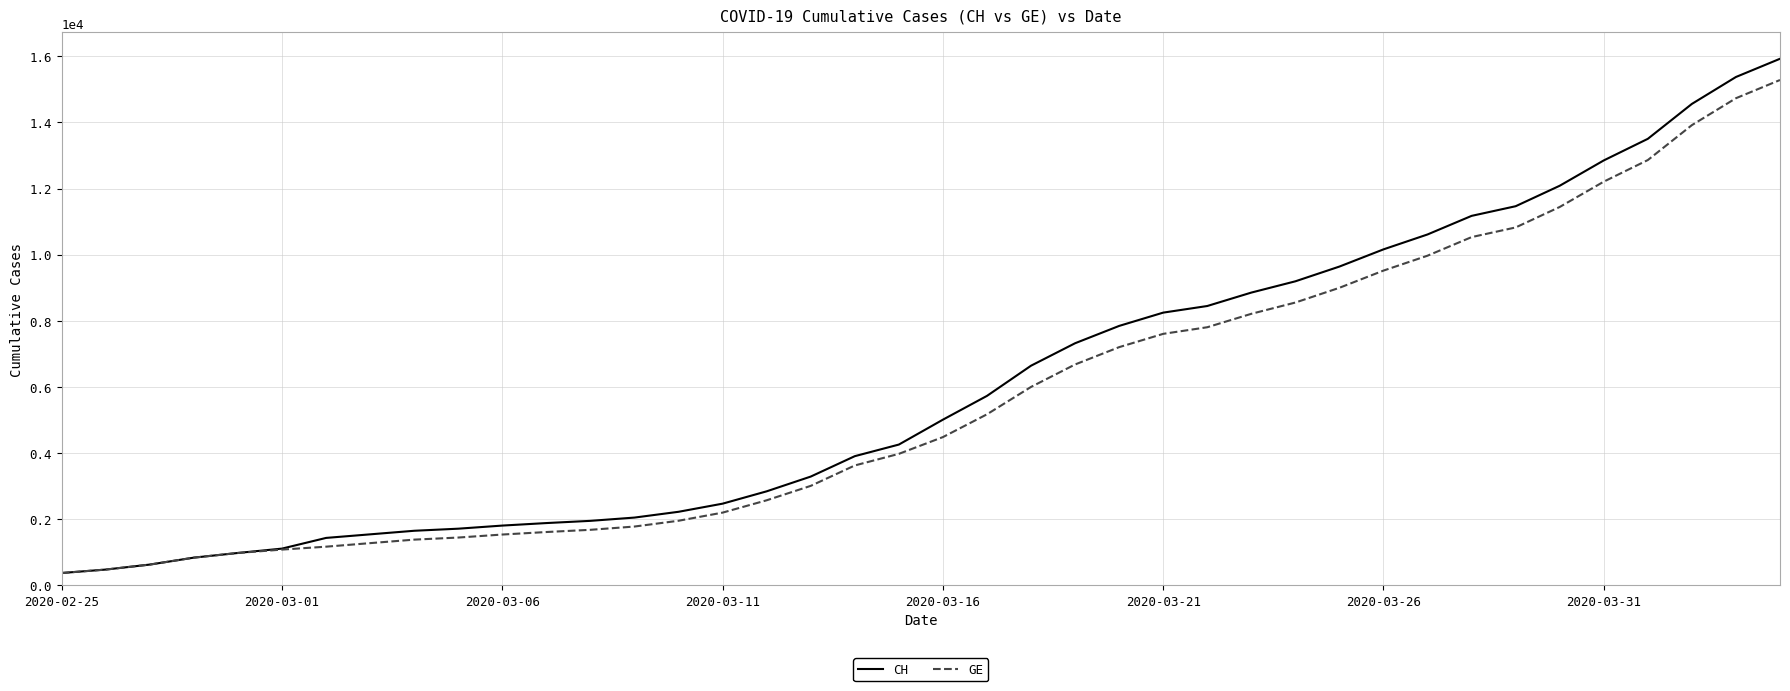

Which series has the widest spread of values?

CH